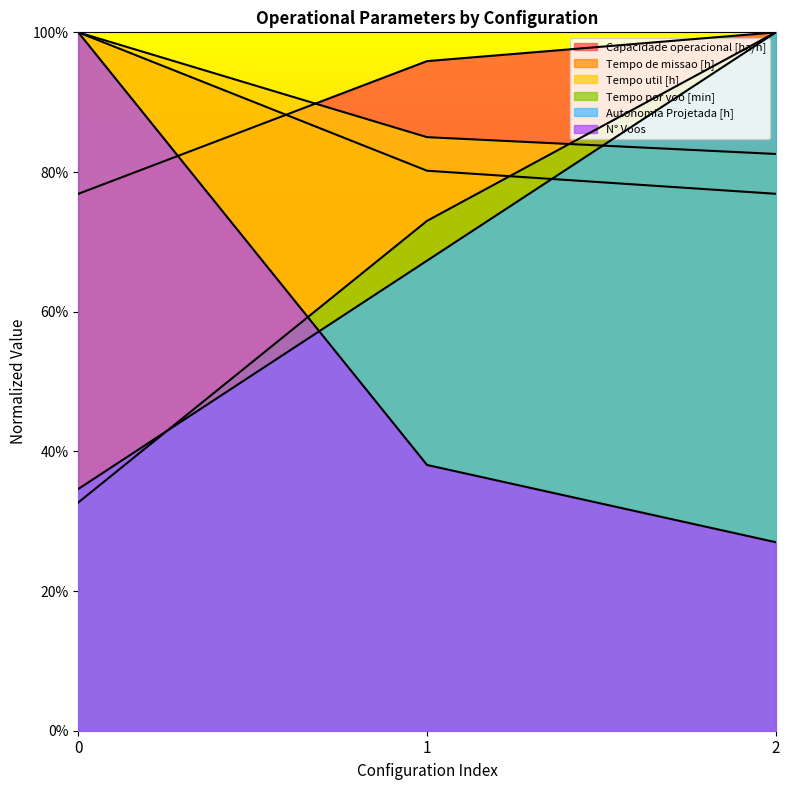

What is the minimum value shown in the chart?

0.3